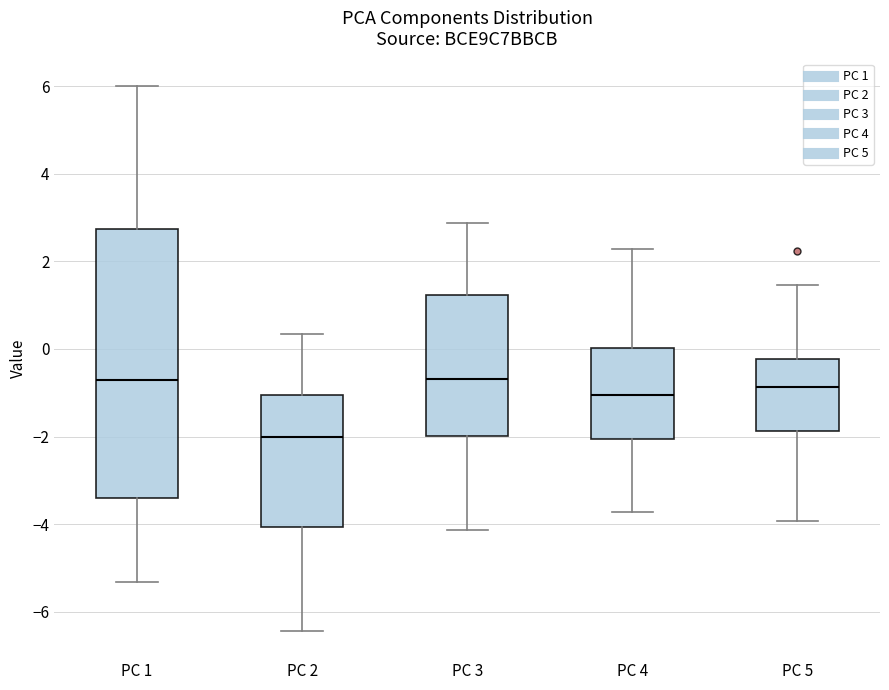

Where is the lower edge of the box for PC 5 on the y-axis? The values are not printed on the chart, so give them approximately, as read against the axis.

-1.8